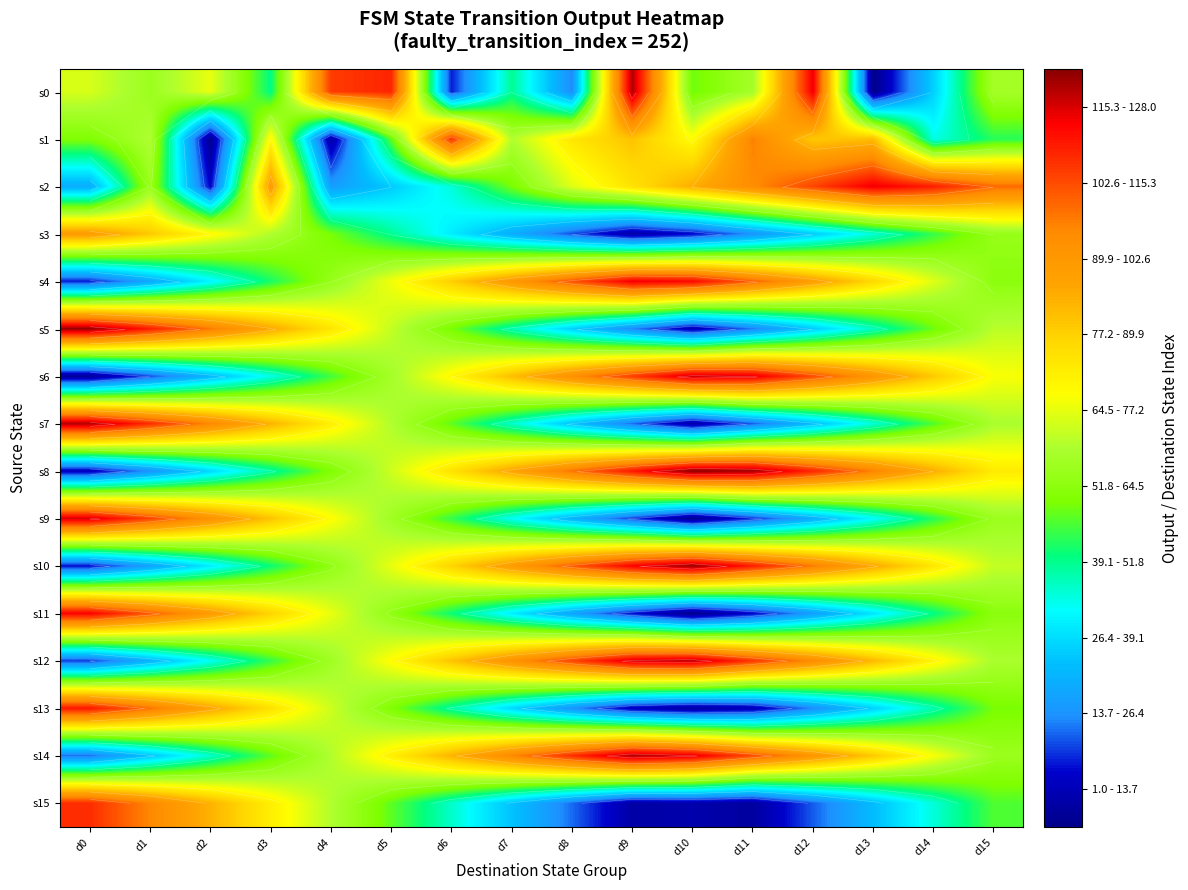

Which label corresponds to the smallest value in the chart?

d13